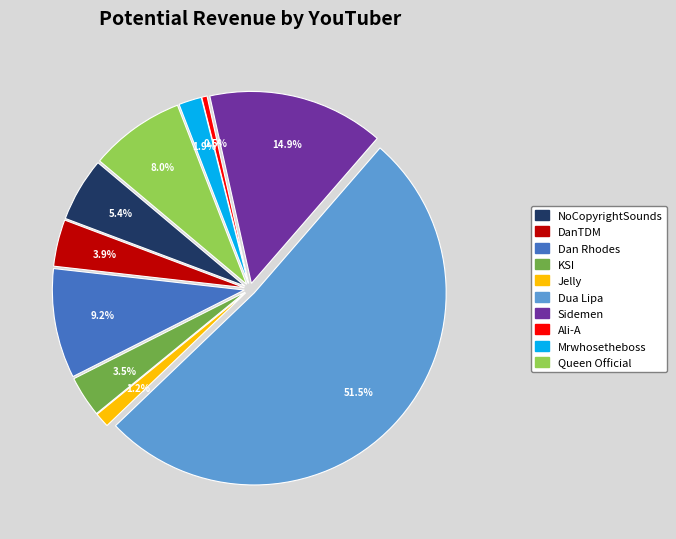

To the nearest percent, what is the difference between the NoCopyrightSounds and Jelly slice percentages?

4%